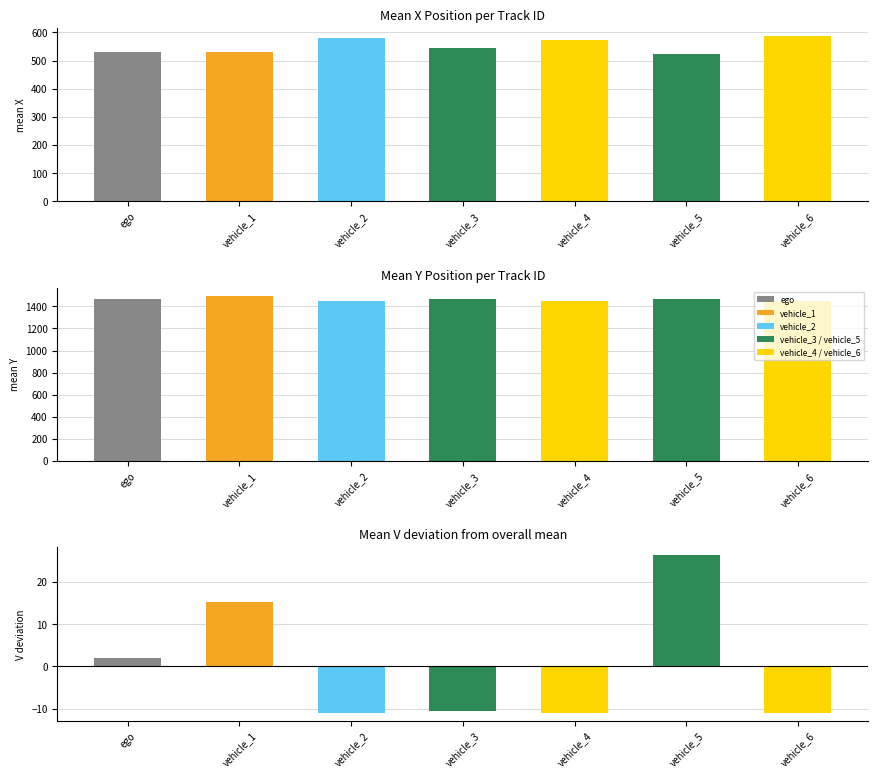

Read the mean_Y value at vehicle_6.

1451.8